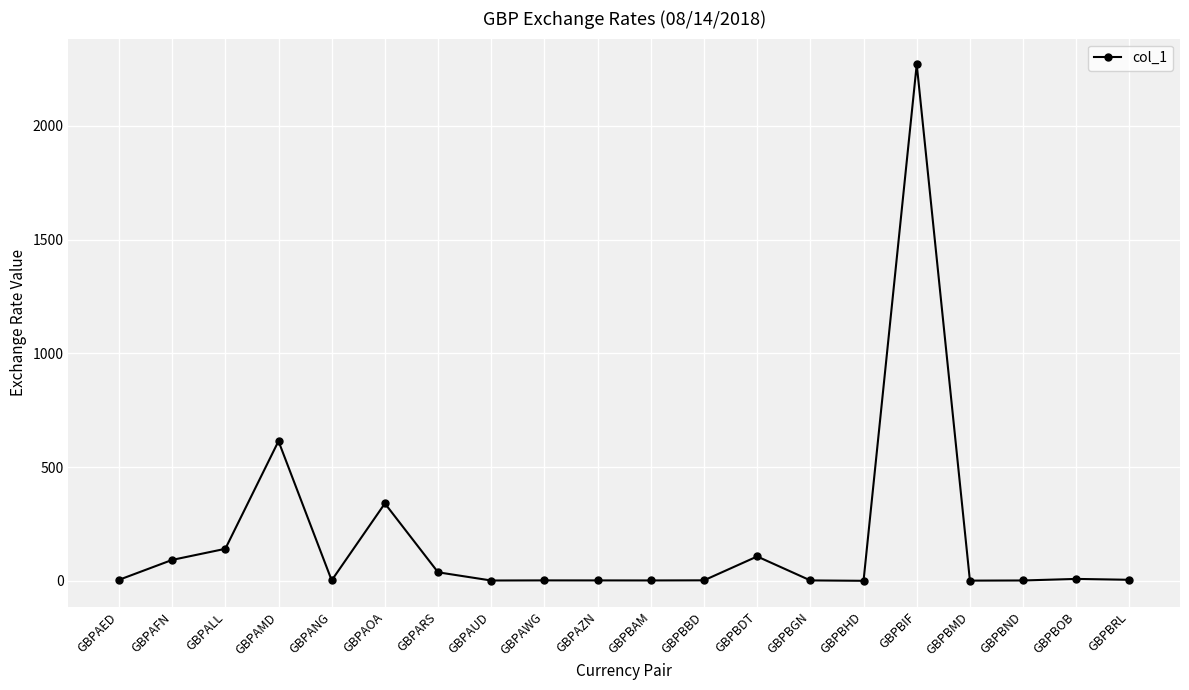

What is the minimum value shown in the chart?

0.5